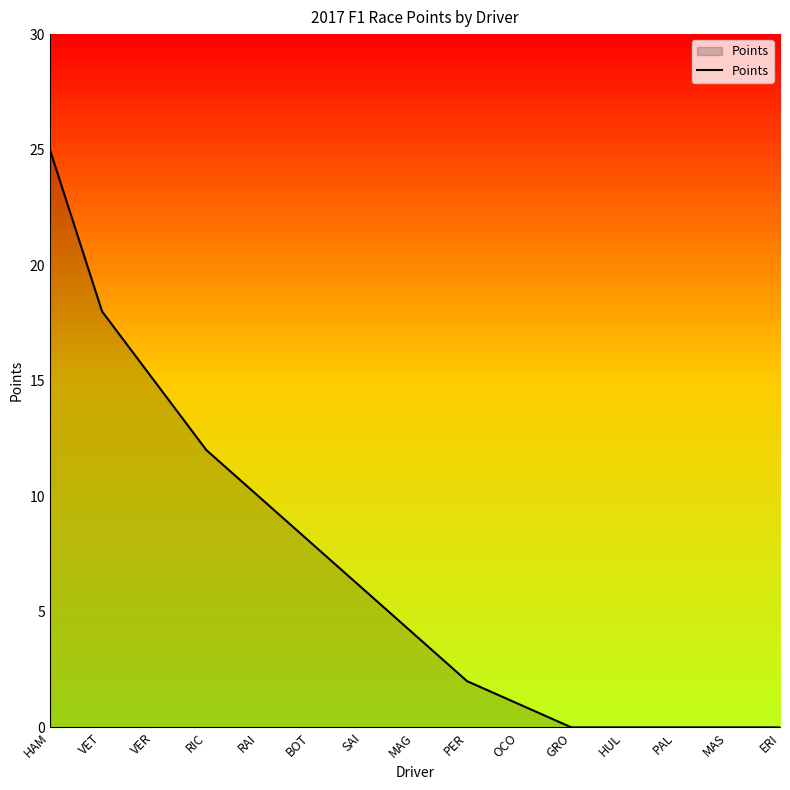

True or false: the data shows 2 at PER.

True